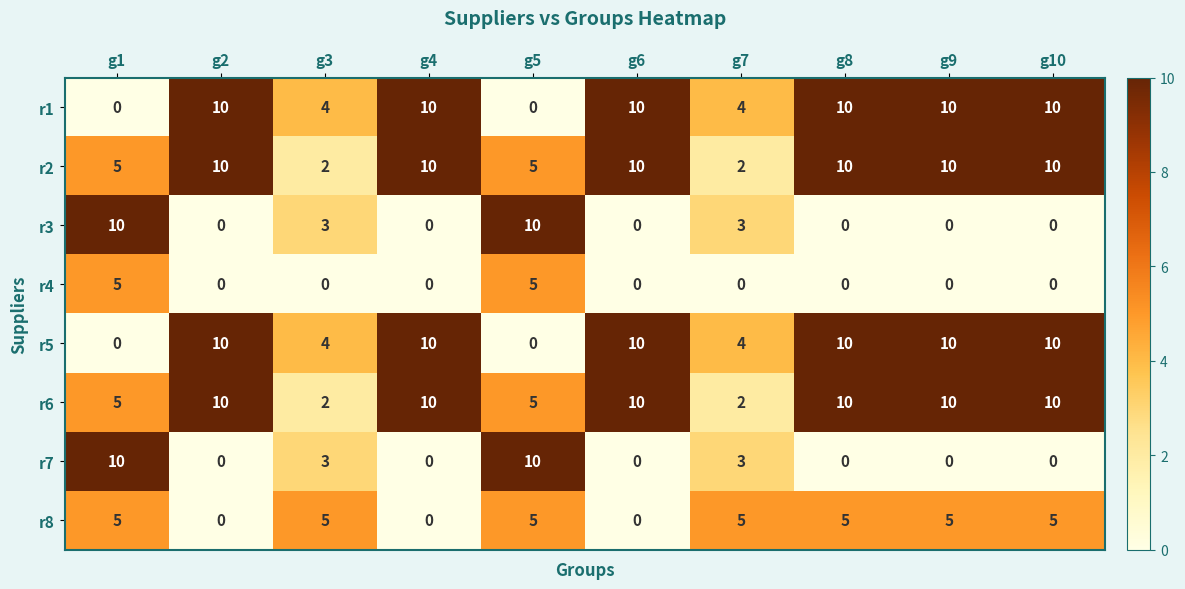

At how many categories does at least one series exceed 6?

8